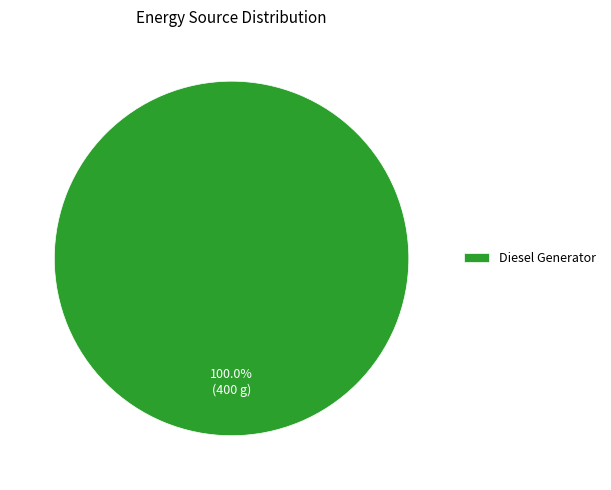

Is there any slice that represents more than half of the pie?

Yes